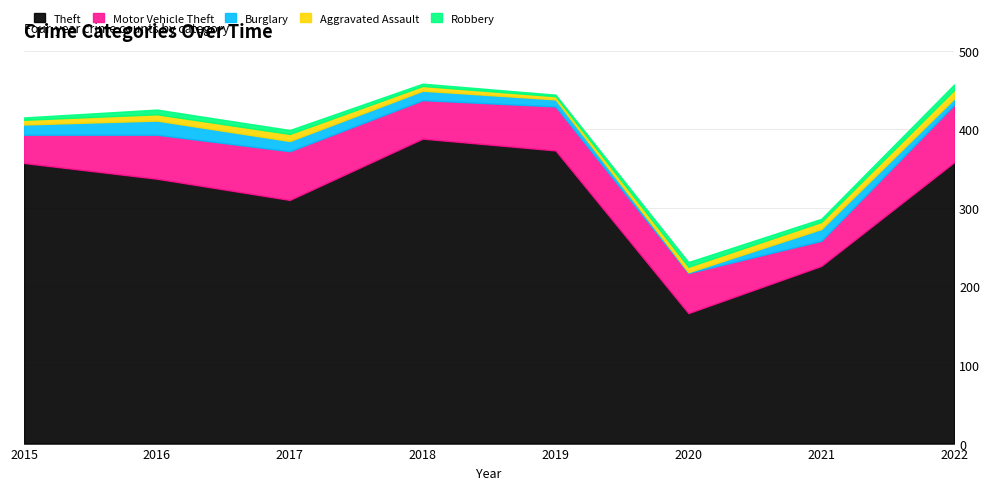

Does the chart have visible grid lines?

Yes